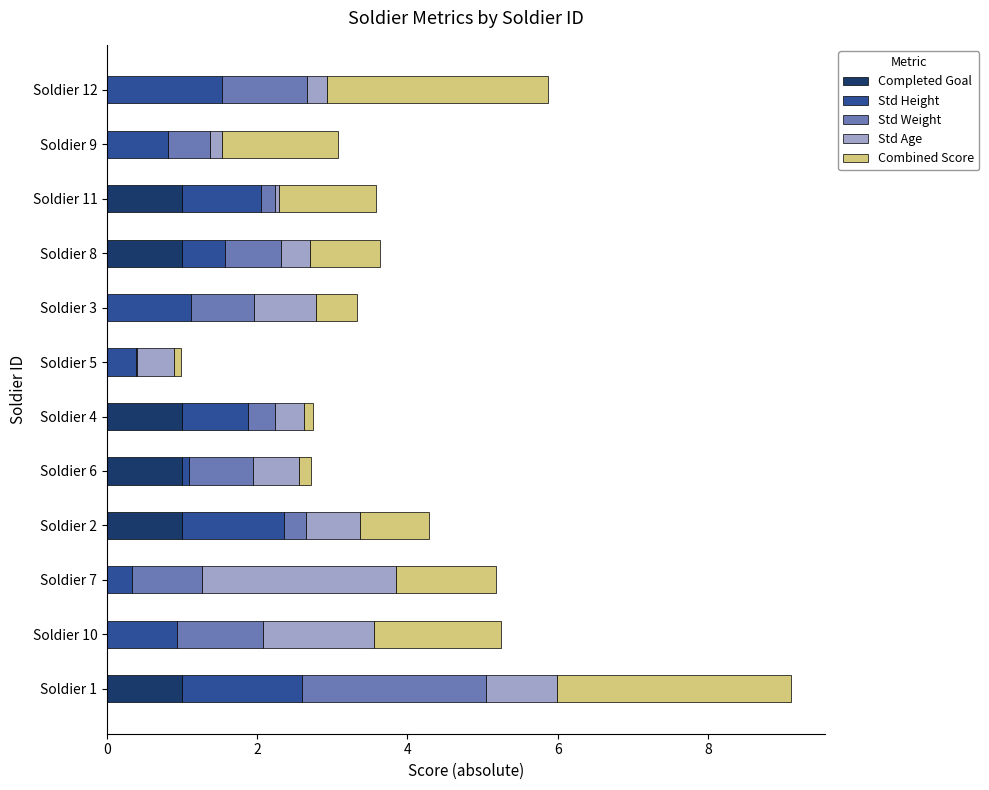

What is the maximum value for Completed Goal?

1.0